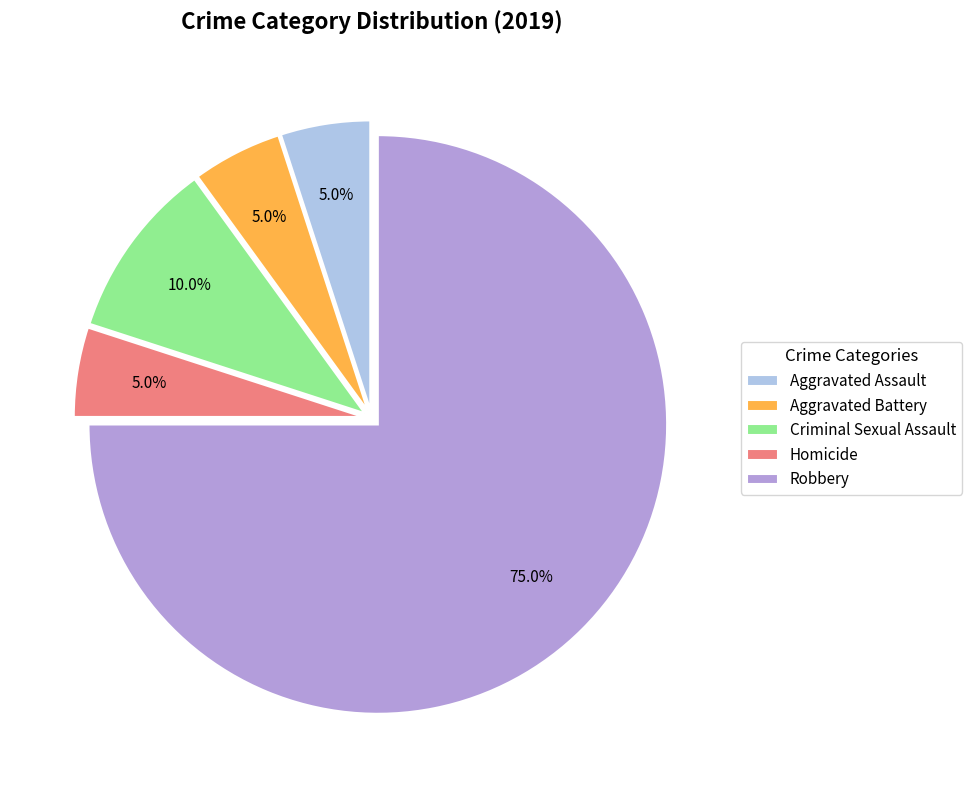

Which has a higher value, Aggravated Assault or Criminal Sexual Assault?

Criminal Sexual Assault